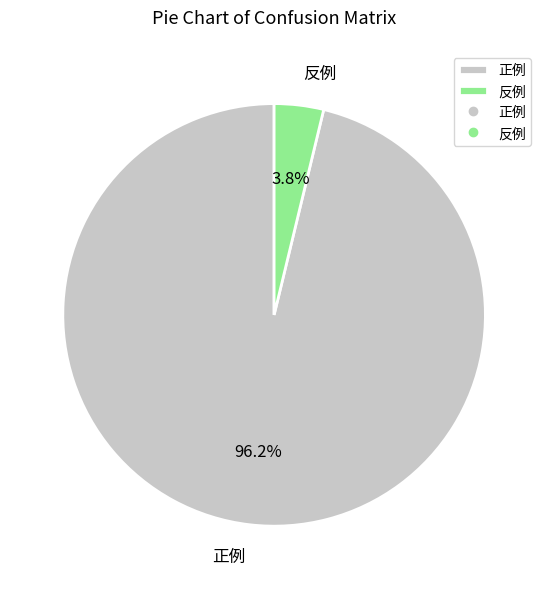

What percentage is the 反例 slice, to the nearest percent?

4%